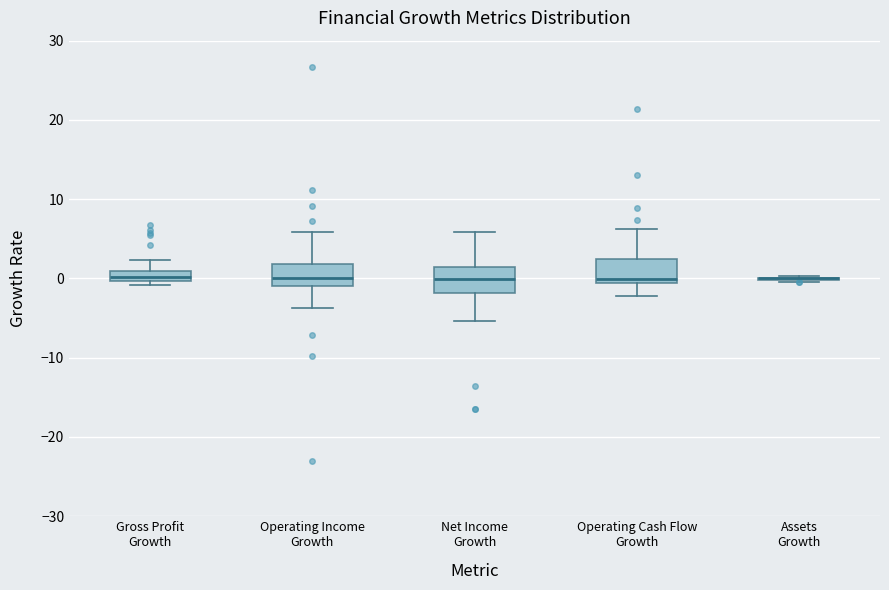

Where does the median line of the box for Operating Income Growth sit on the y-axis? The values are not printed on the chart, so give them approximately, as read against the axis.

0